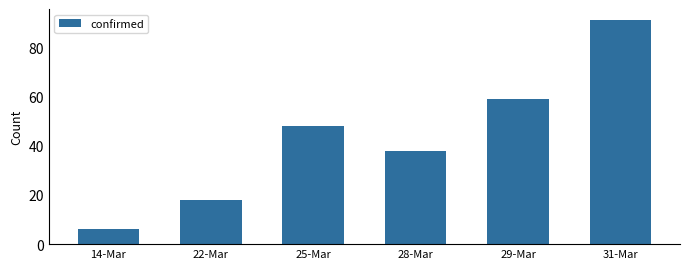

Reading left to right, extract all data points from this chart.

14-Mar=6	22-Mar=18	25-Mar=48	28-Mar=38	29-Mar=59	31-Mar=91